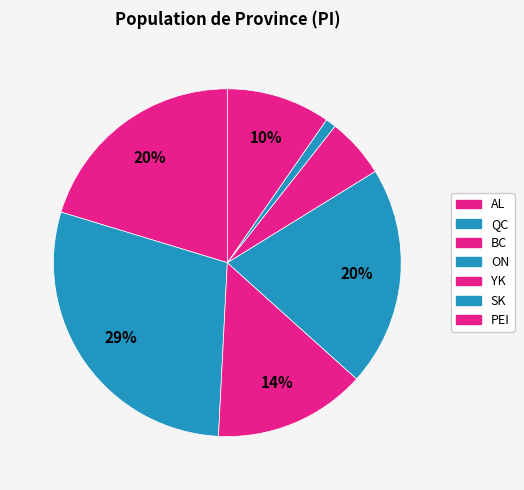

How many slices are in this pie chart?

7